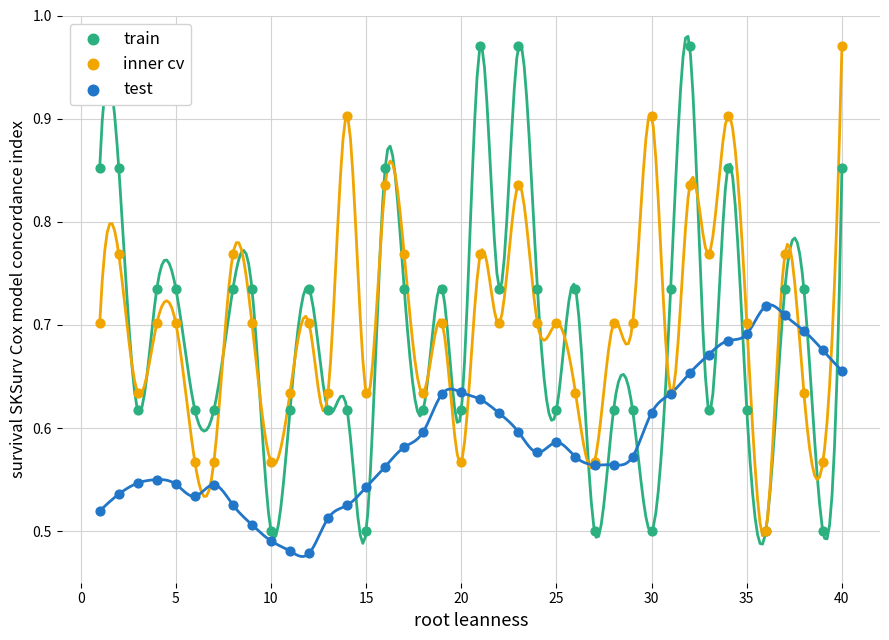

Which series has the widest spread of Y values?

train